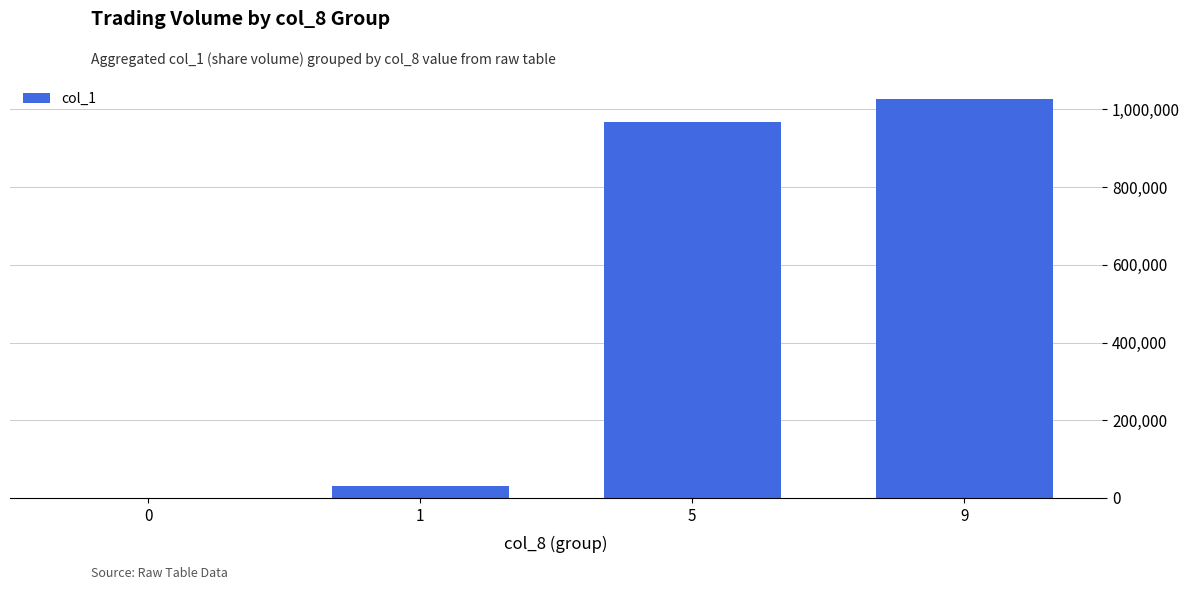

What is the greatest value displayed?

1027000